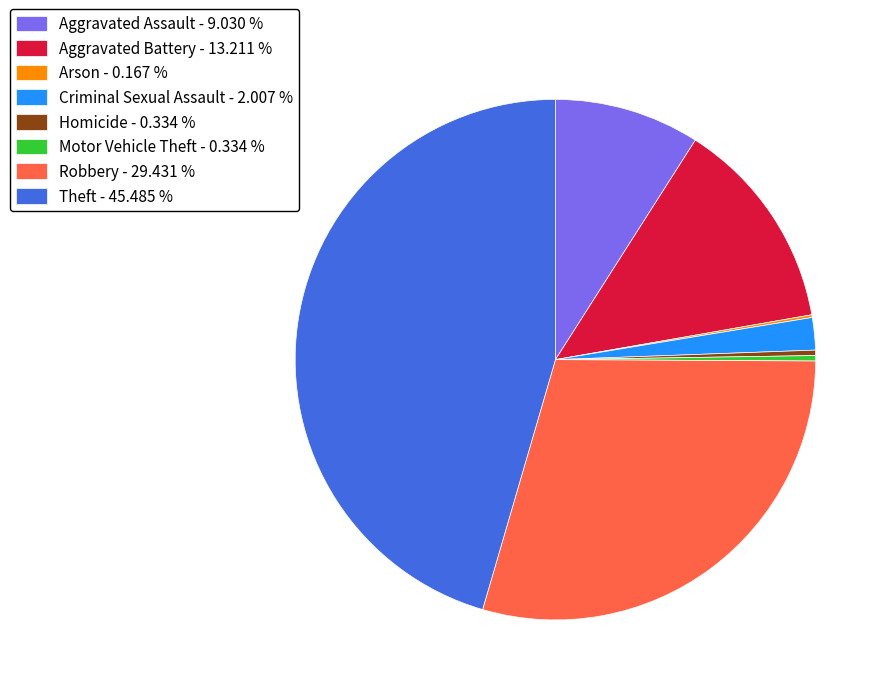

Combined, do Robbery - 29.431 % and Aggravated Battery - 13.211 % account for over 50%?

No